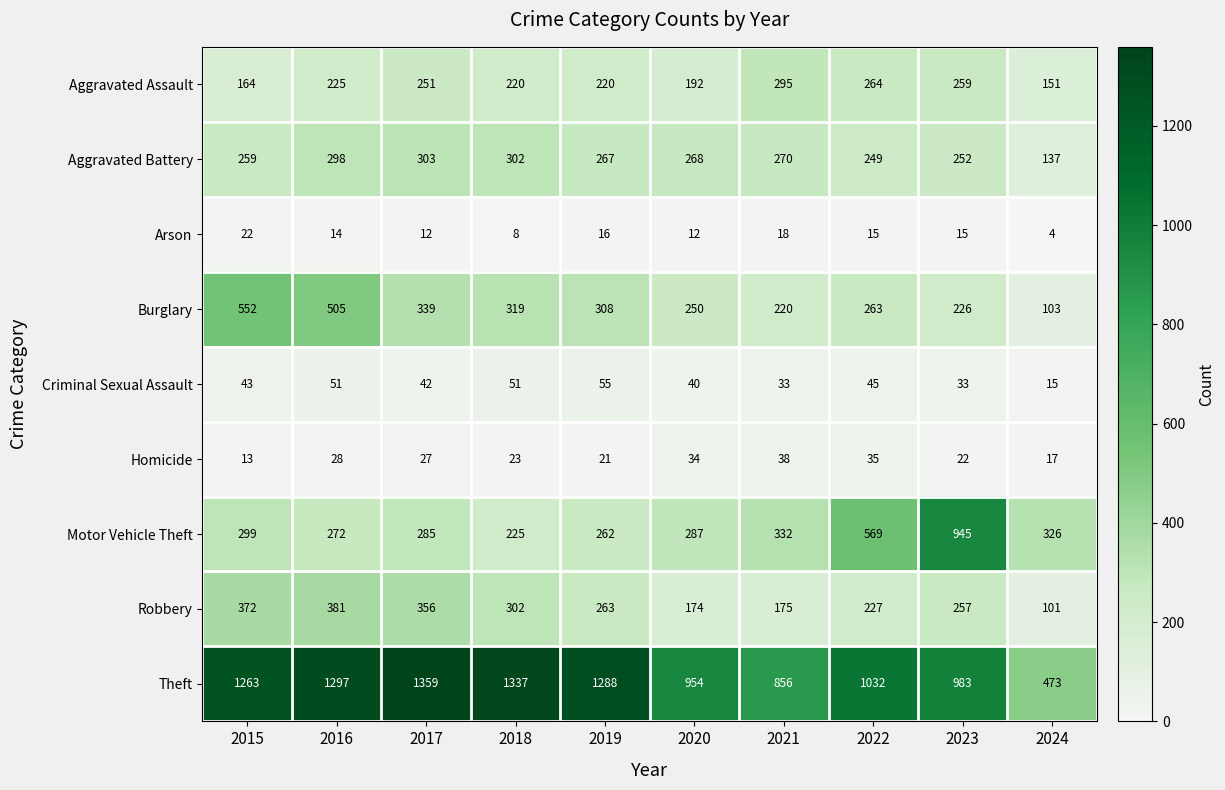

Rank the series at 2017 from highest to lowest value.

Theft, Robbery, Burglary, Aggravated Battery, Motor Vehicle Theft, Aggravated Assault, Criminal Sexual Assault, Homicide, Arson